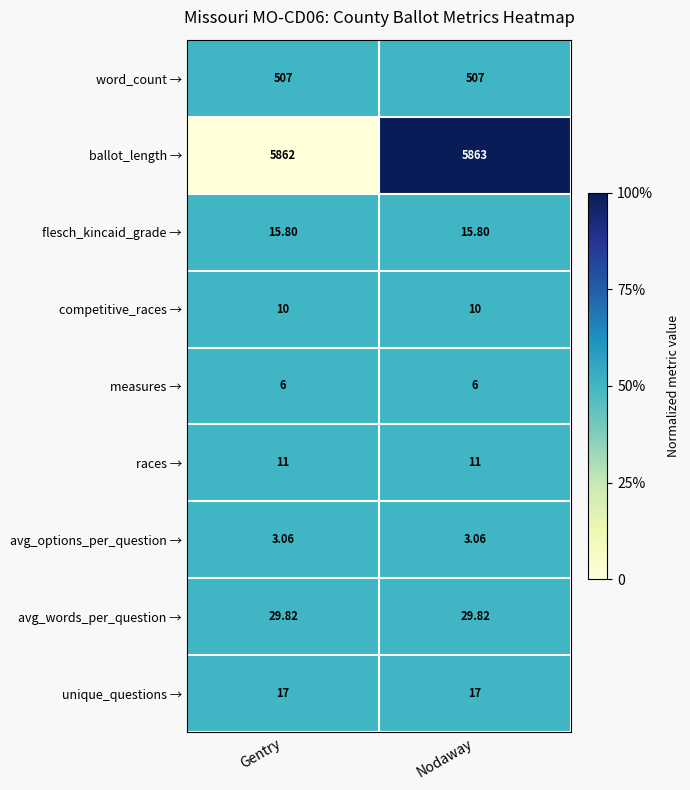

At which category is the sum across all series the highest?

Nodaway